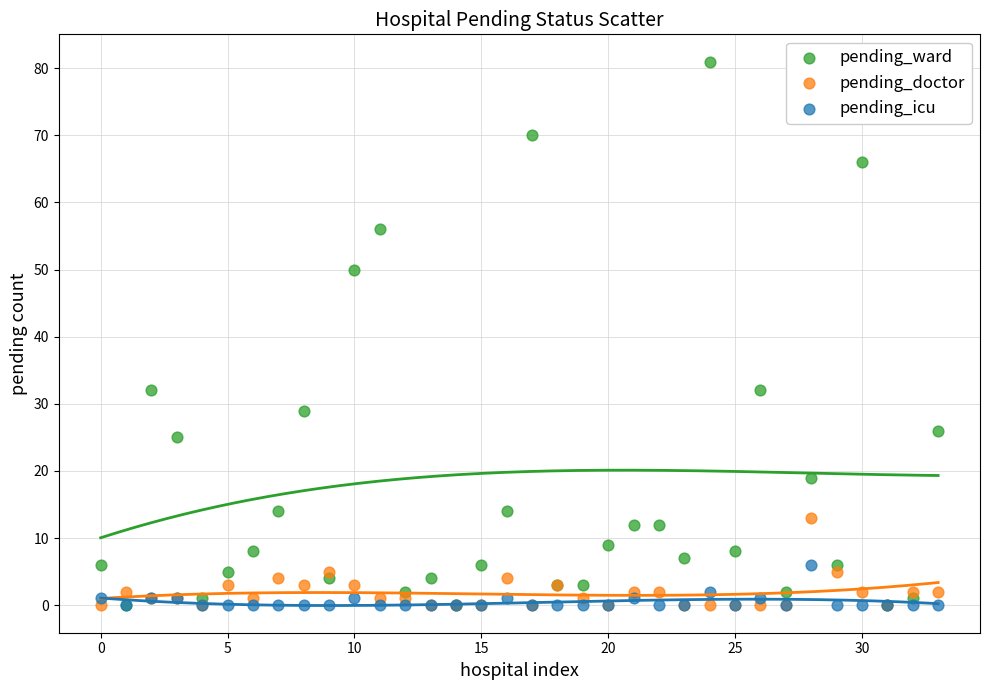

What are all the series names shown in the legend?

pending_ward, pending_doctor, pending_icu